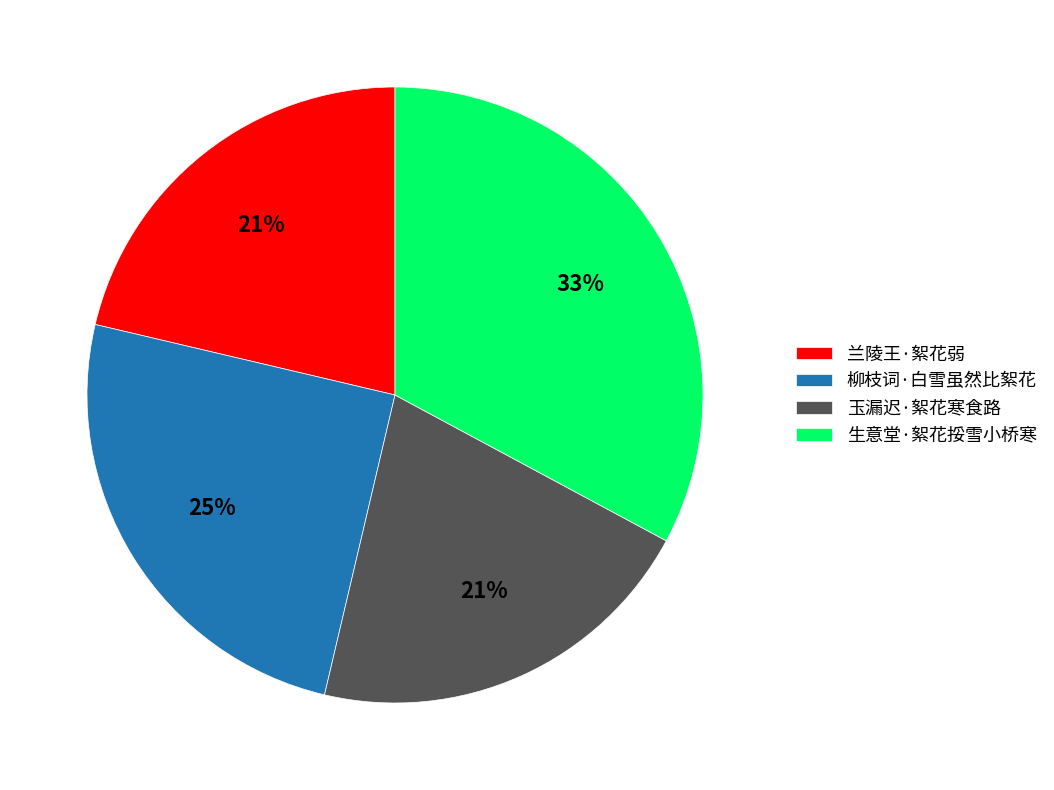

What percentage is the 玉漏迟·絮花寒食路 slice, to the nearest percent?

21%